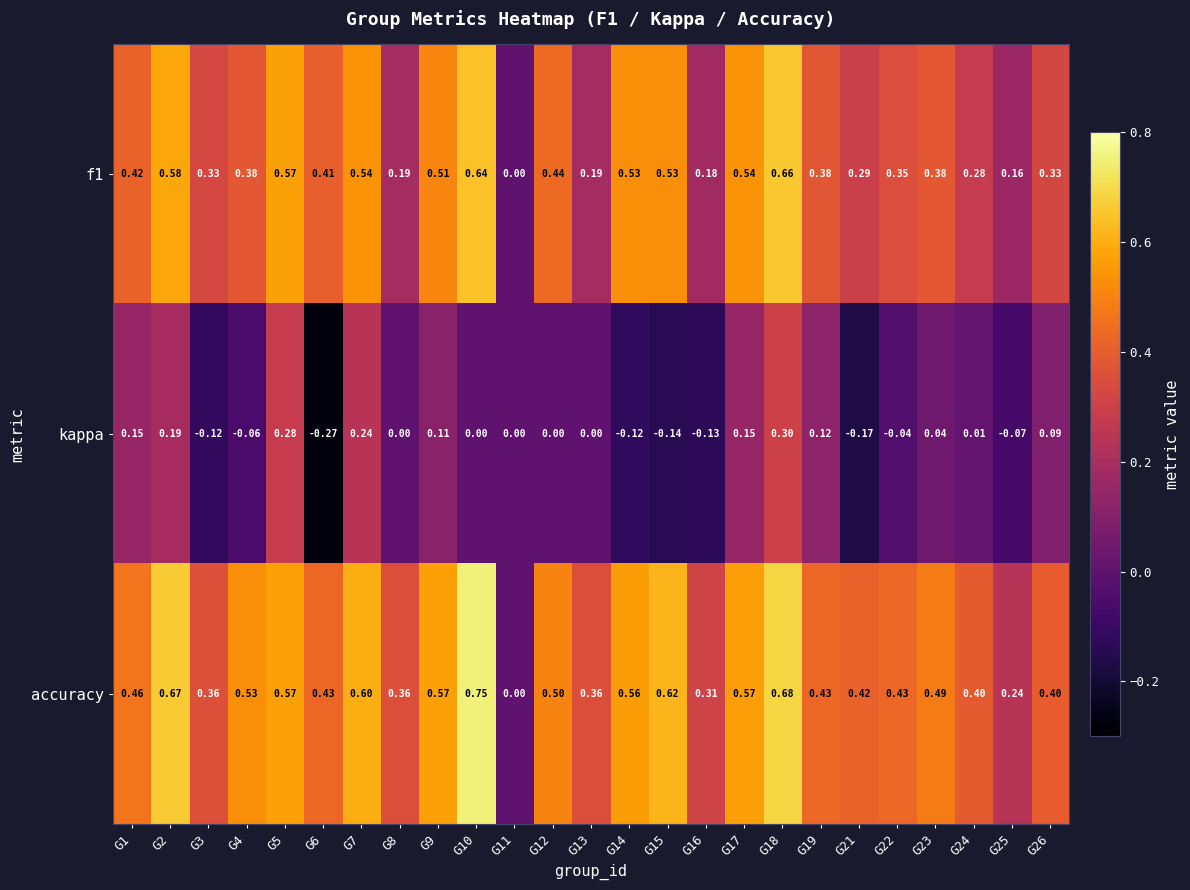

Which label corresponds to the smallest value in the chart?

G6